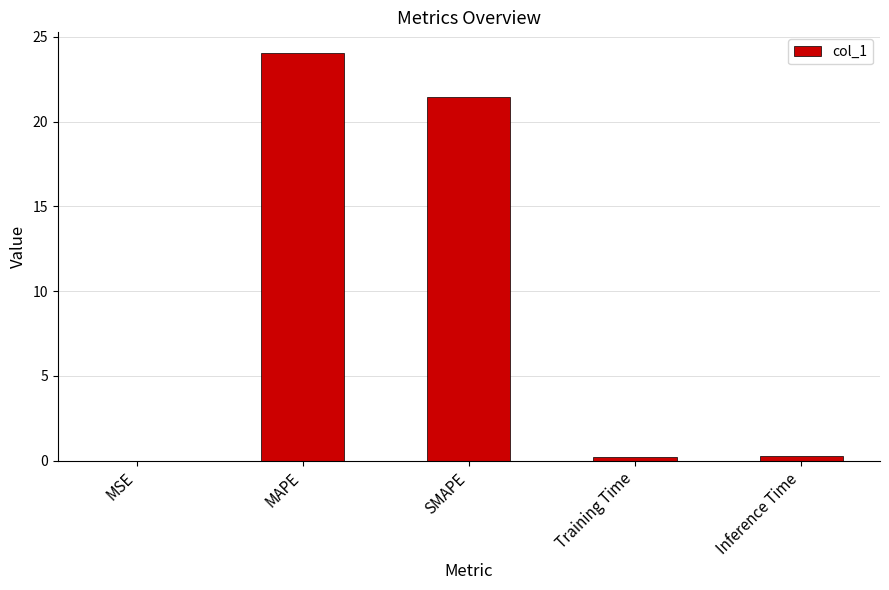

What is the average value?

9.2